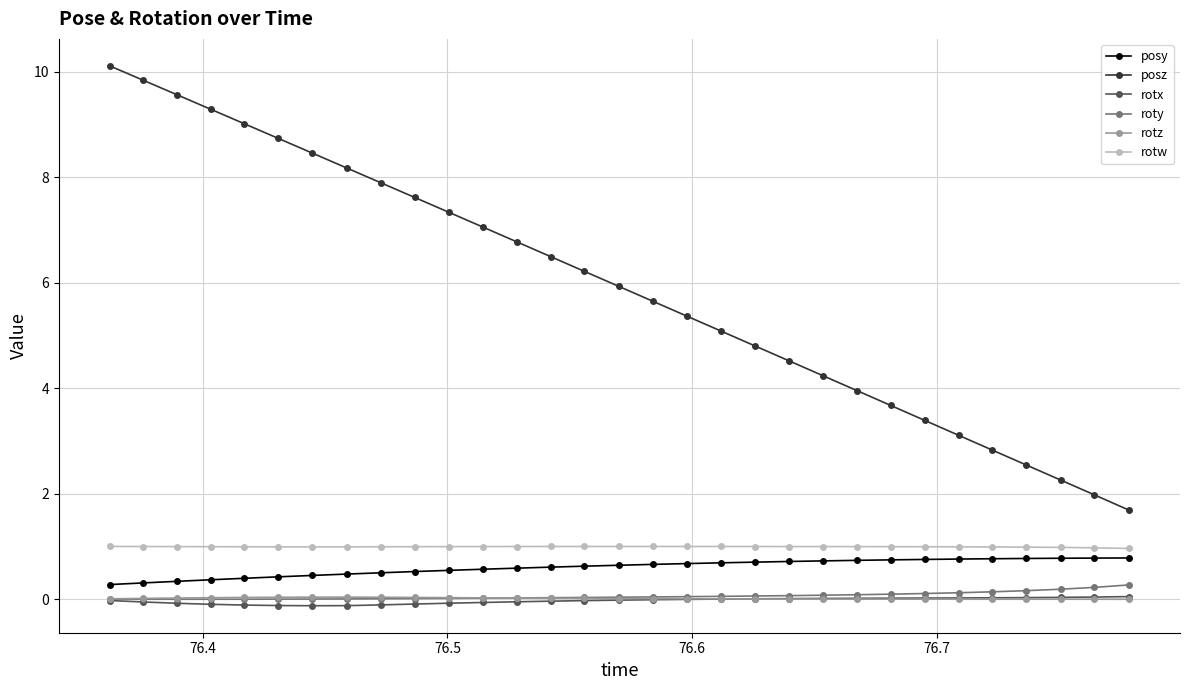

In rotw, how many points are lower than both neighbors (excluding endpoints)?

1